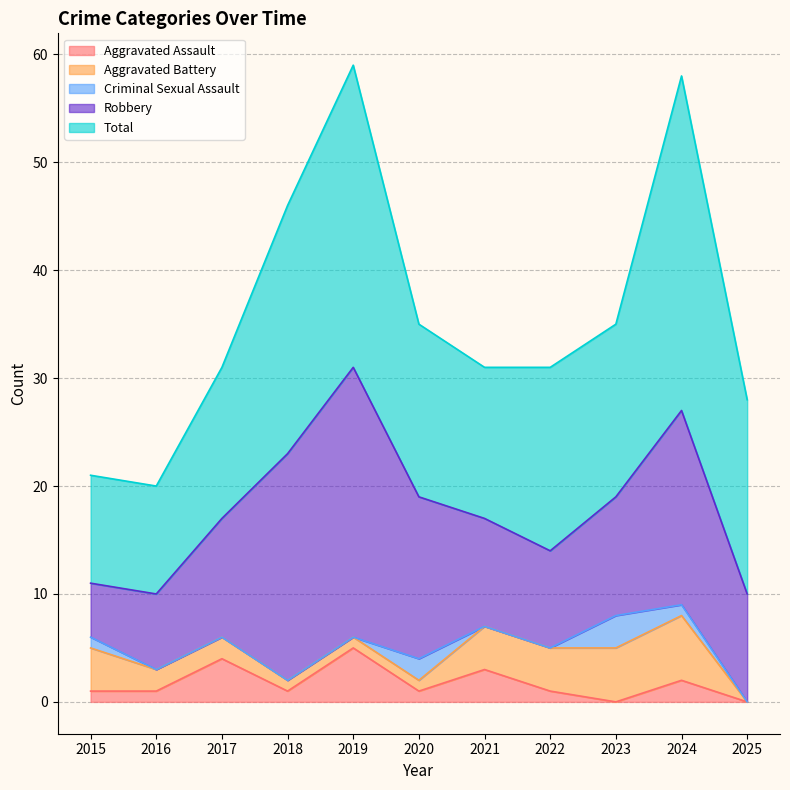

Which series ends up on top after the final intersection of Criminal Sexual Assault and Aggravated Assault?

Aggravated Assault